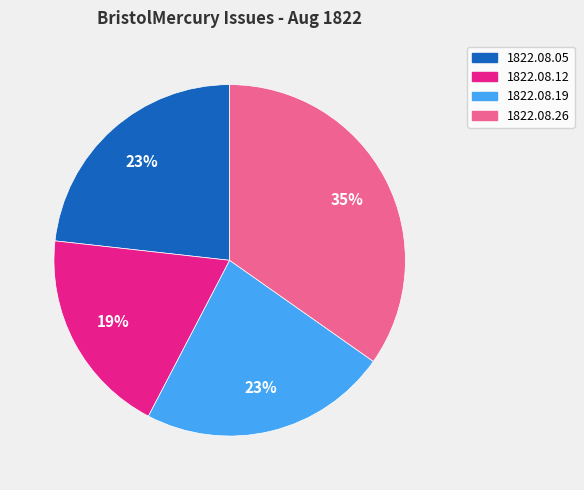

To the nearest percent, what is the average slice percentage?

25%